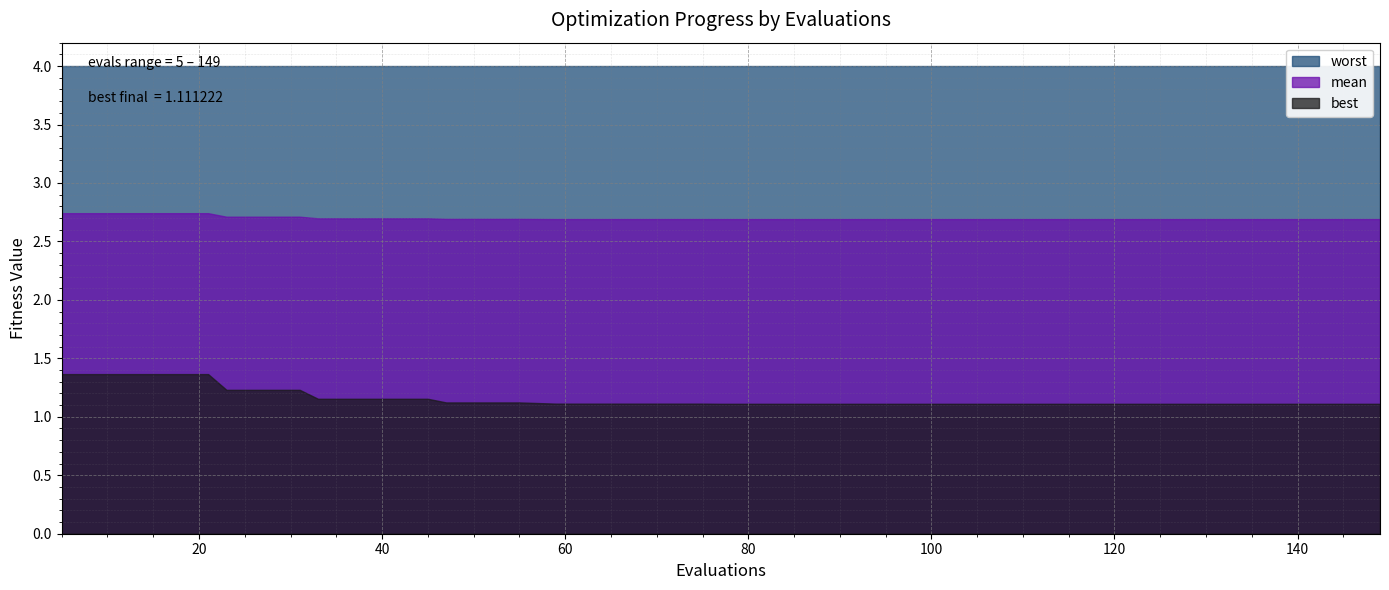

What is the average value of the worst series?

4.0